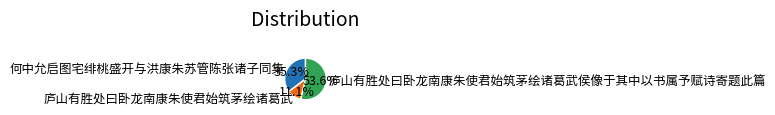

Does 庐山有胜处曰卧龙南康朱使君始筑茅绘诸葛武 represent more than half of the total?

No